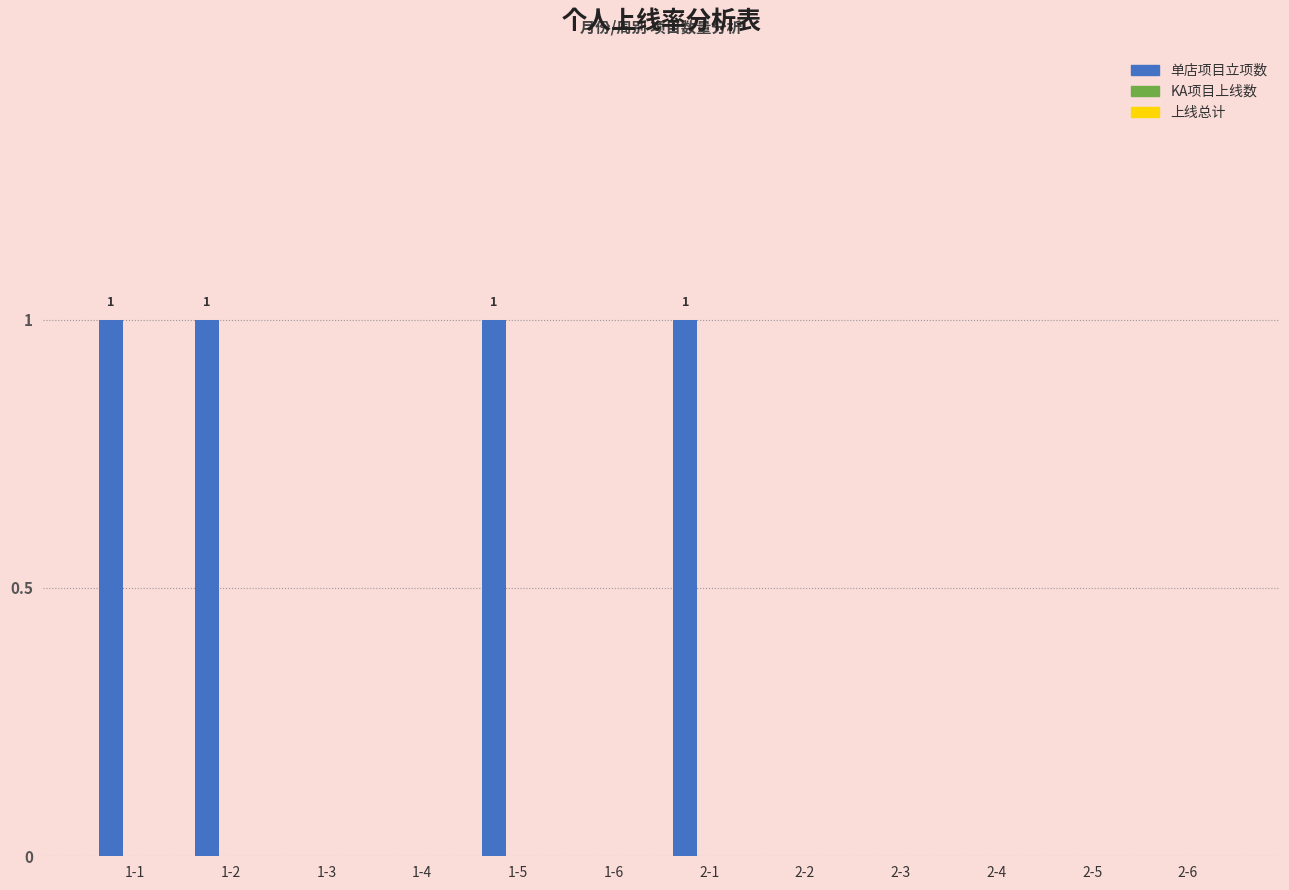

Reading left to right, list all the values displayed in this chart.

1-1=1	1-2=1	1-3=0	1-4=0	1-5=1	1-6=0	2-1=1	2-2=0	2-3=0	2-4=0	2-5=0	2-6=0